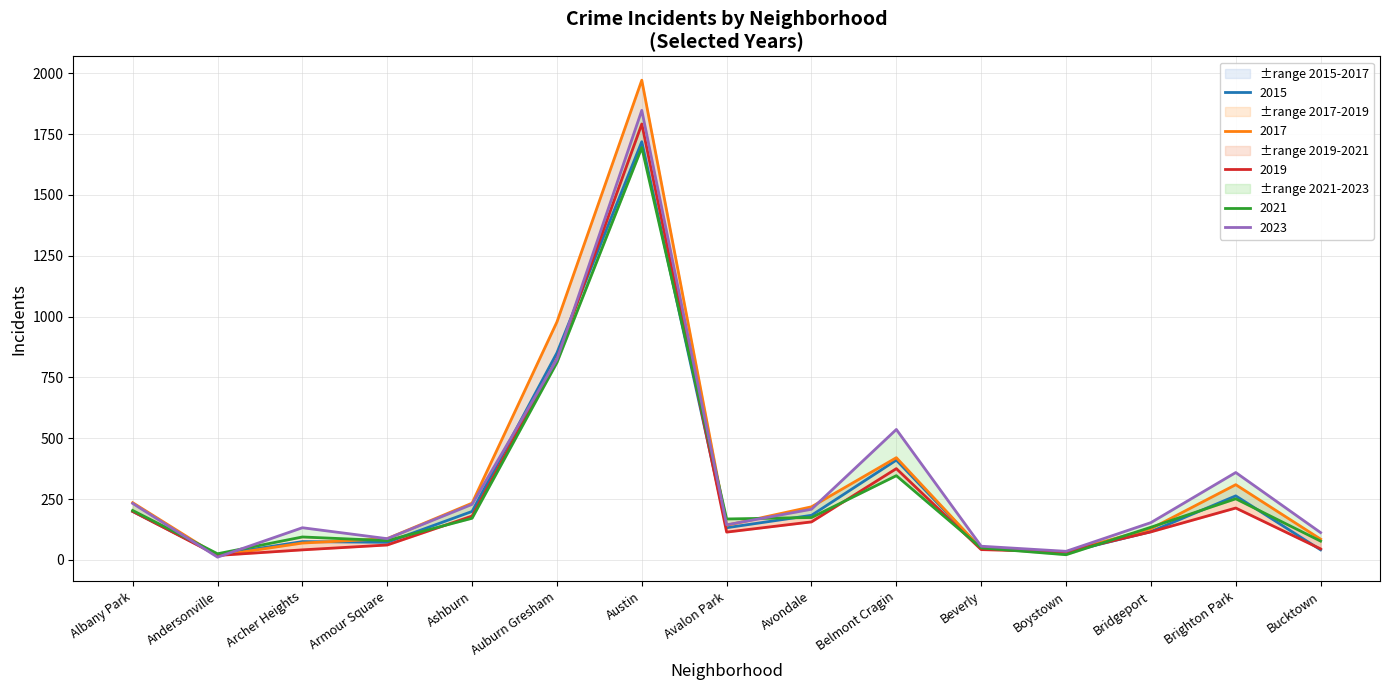

Which has a higher value, Boystown or Austin?

Austin